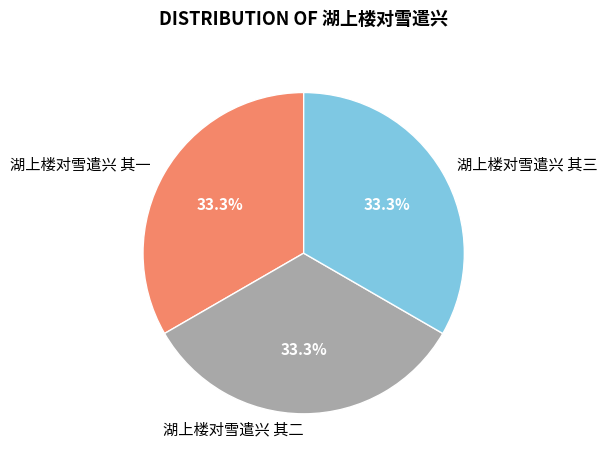

What is the ratio of the value at 湖上楼对雪遣兴 其二 to the value at 湖上楼对雪遣兴 其三?

1.0